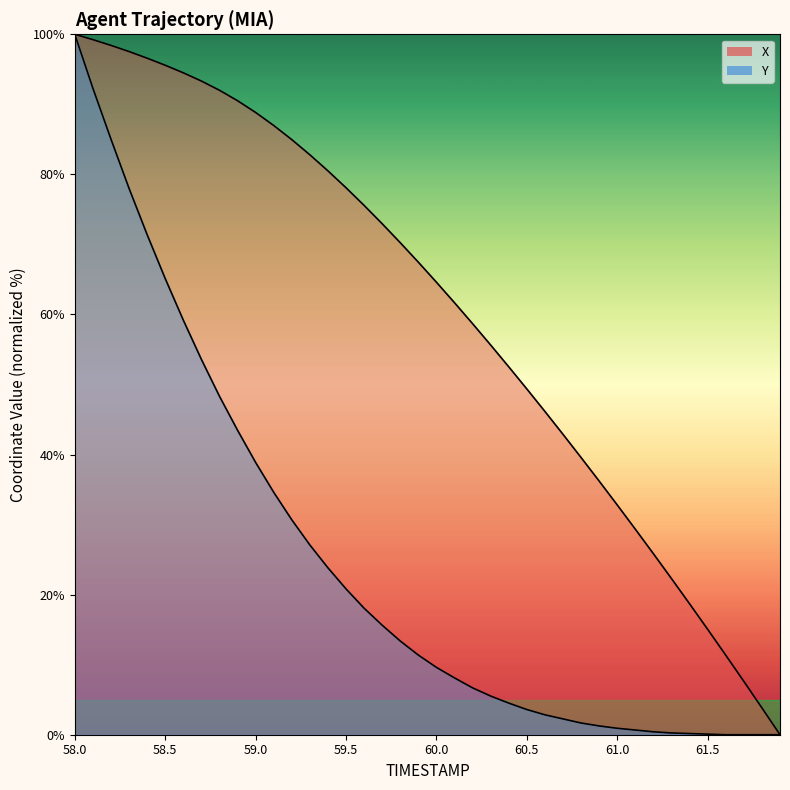

What is the difference between the maximum and minimum values in the Y series?

100.0